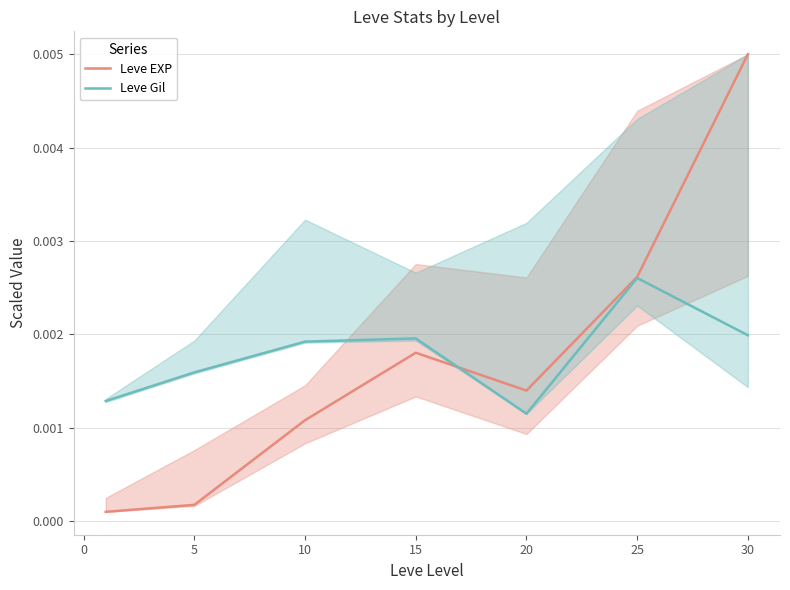

Which category has the highest value in the Leve EXP series?

30